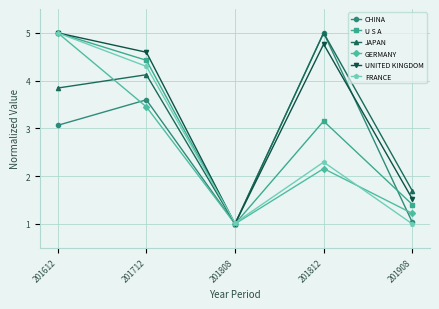

What is the sum of the GERMANY values at 201908 and 201712?

4.7